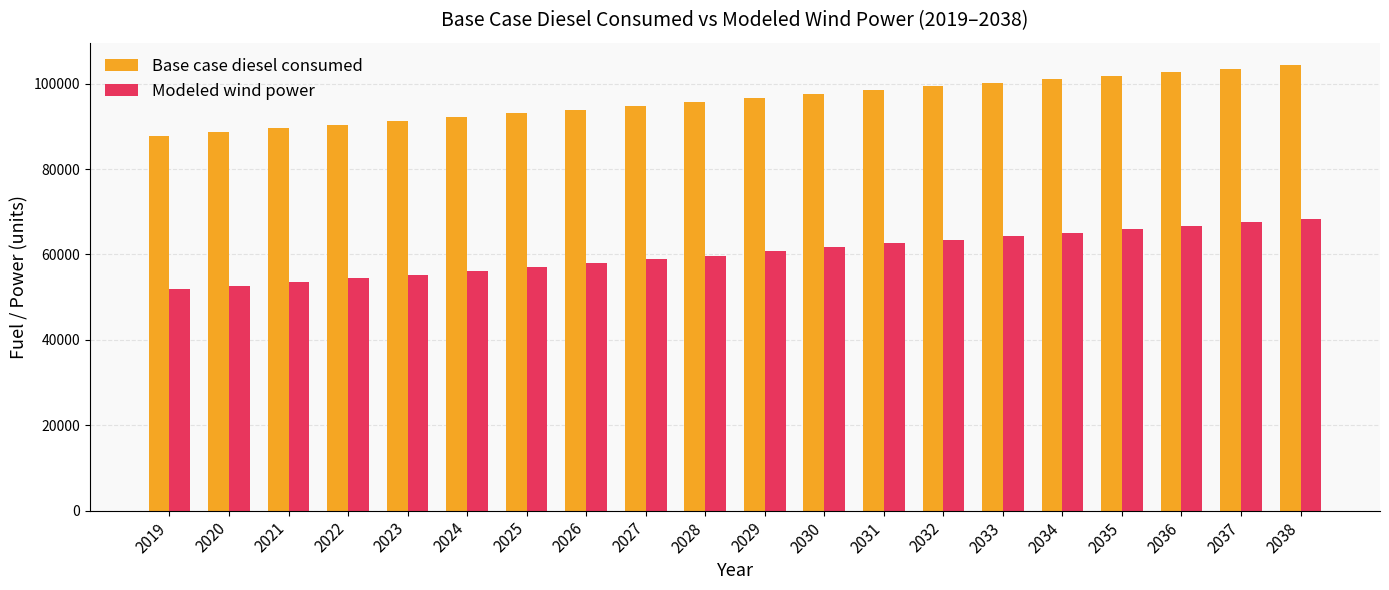

Is it true that Modeled wind power equals 20410.4 at 2024?

False